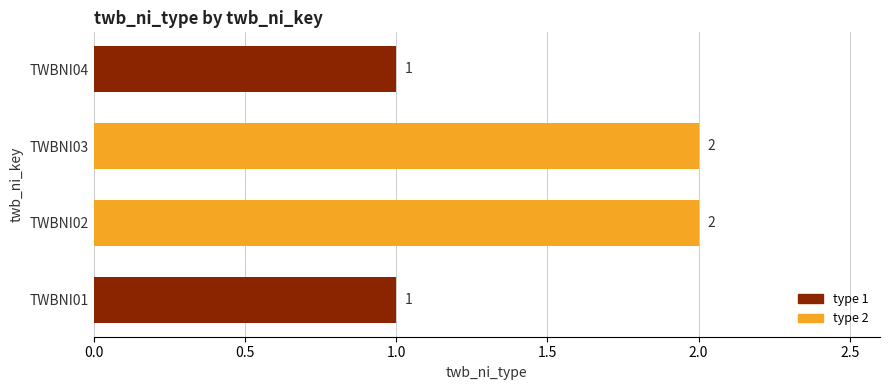

What is the sum of the values at TWBNI02 and TWBNI04?

3